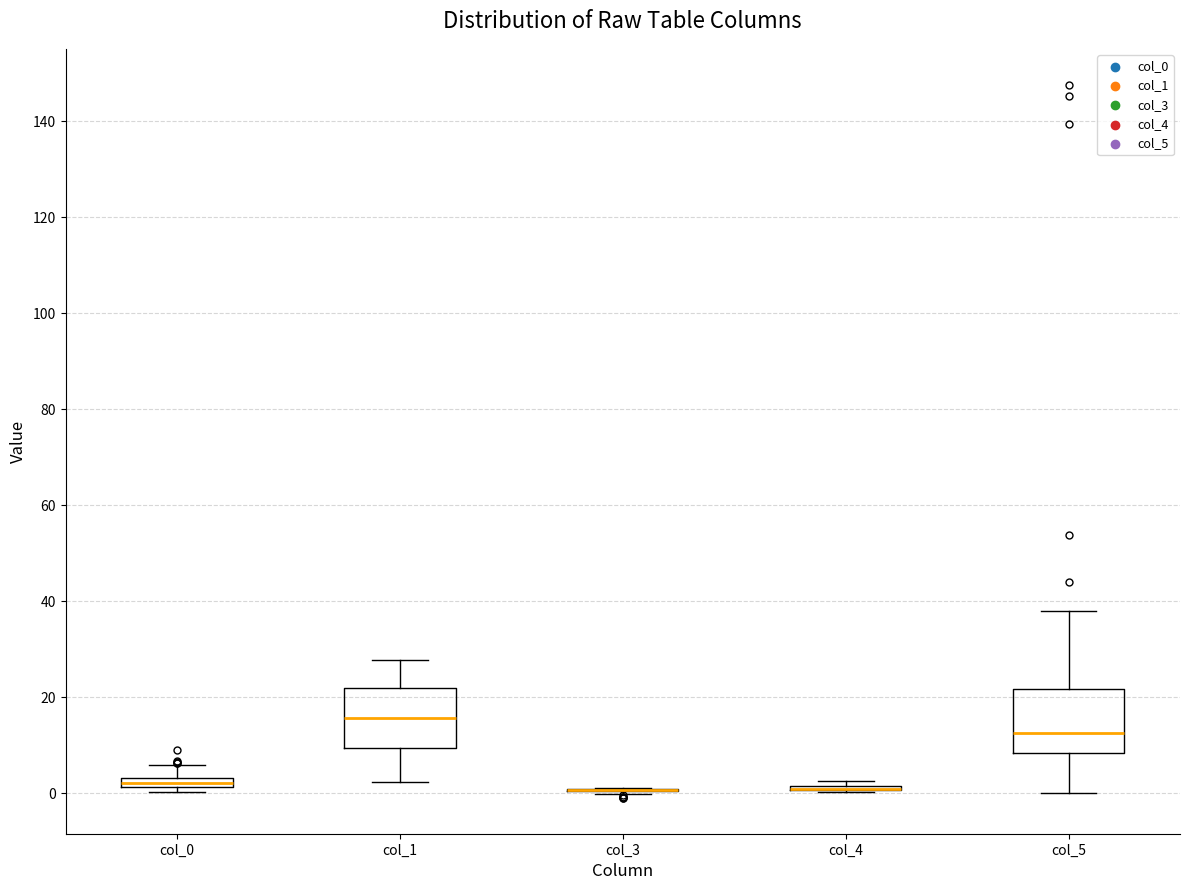

Where is the lower edge of the box for col_4 on the y-axis? The values are not printed on the chart, so give them approximately, as read against the axis.

0